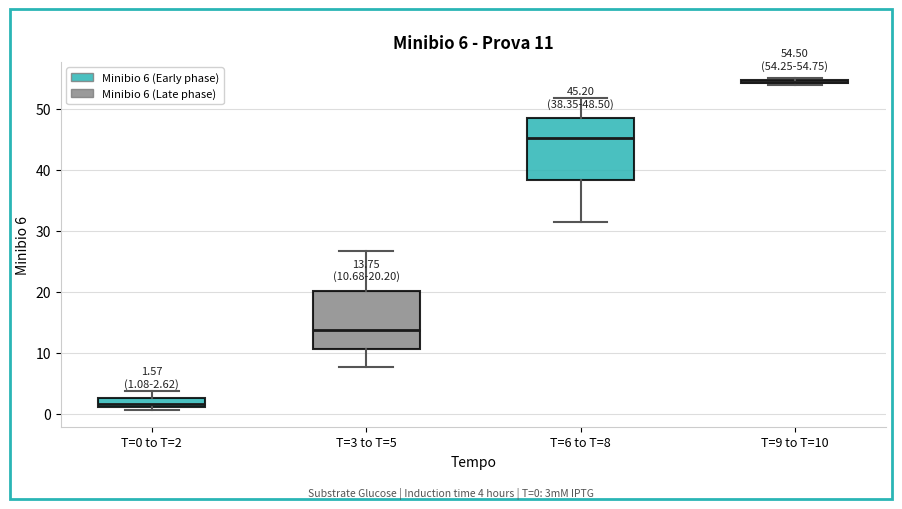

Which box has the lowest median line?

T=0 to T=2